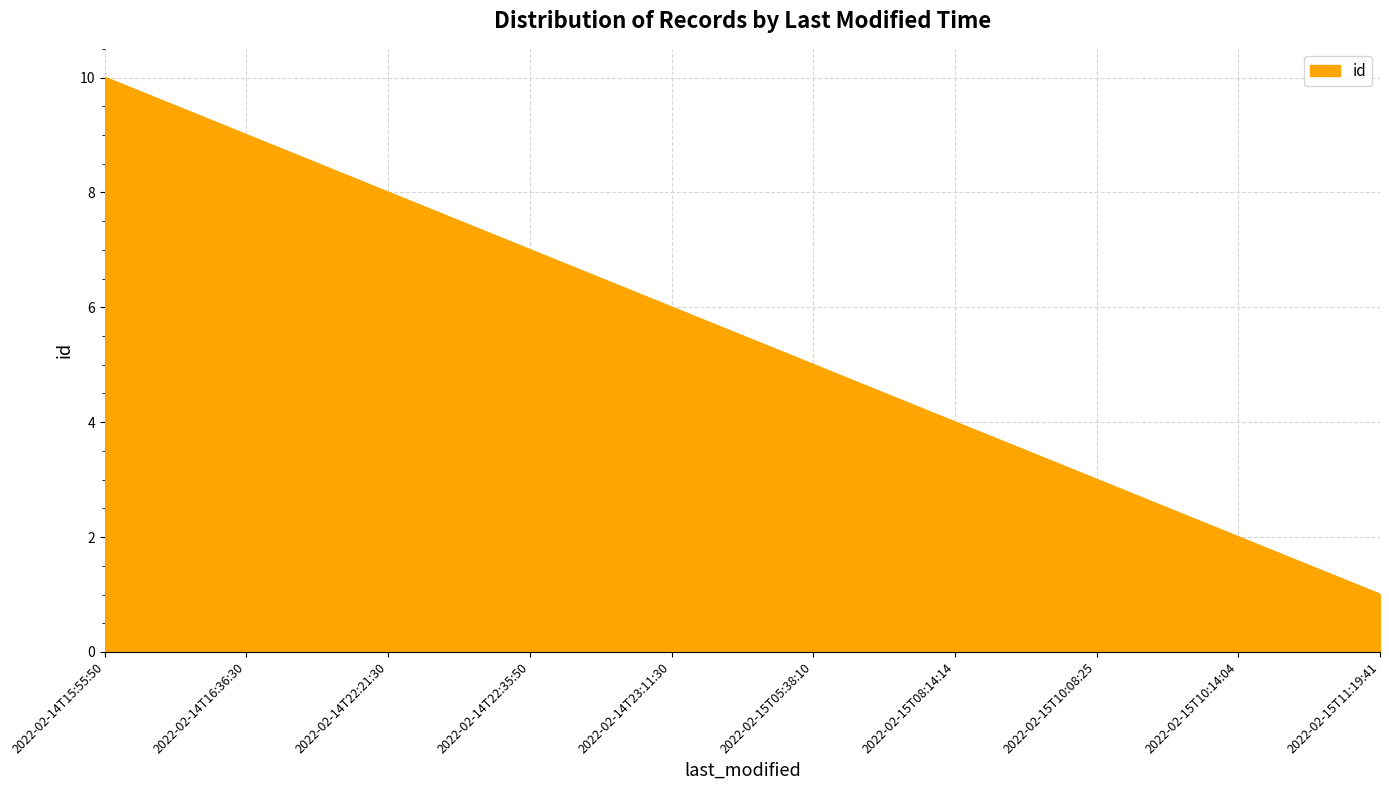

Rank the categories by value from highest to lowest.

2022-02-14T15:55:50, 2022-02-14T16:36:30, 2022-02-14T22:21:30, 2022-02-14T22:35:50, 2022-02-14T23:11:30, 2022-02-15T05:38:10, 2022-02-15T08:14:14, 2022-02-15T10:08:25, 2022-02-15T10:14:04, 2022-02-15T11:19:41